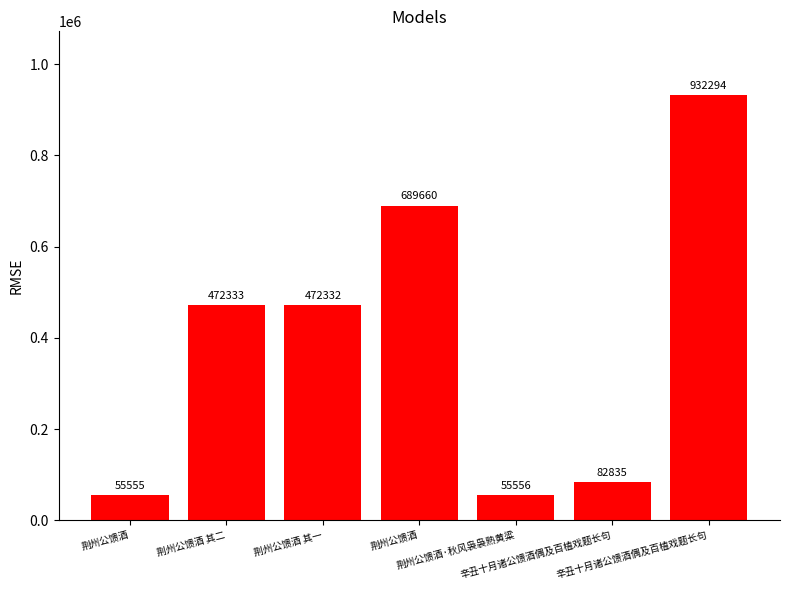

Is it true that the value at 荆州公馈酒·秋风袅袅熟黄粱 is 55556?

True